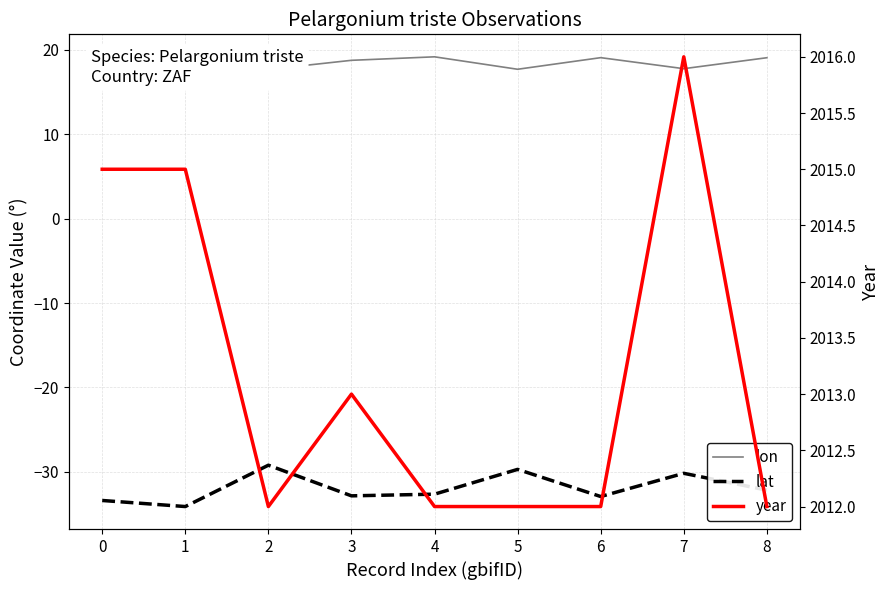

What is the sum of all lon values?

165.8